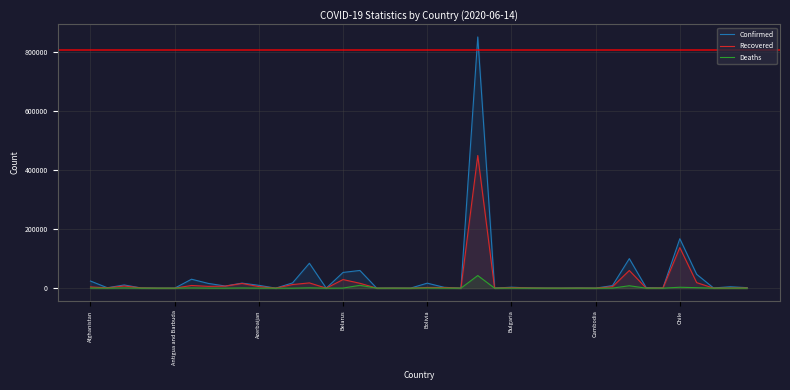

How many interior local peaks does the Deaths series have?

13